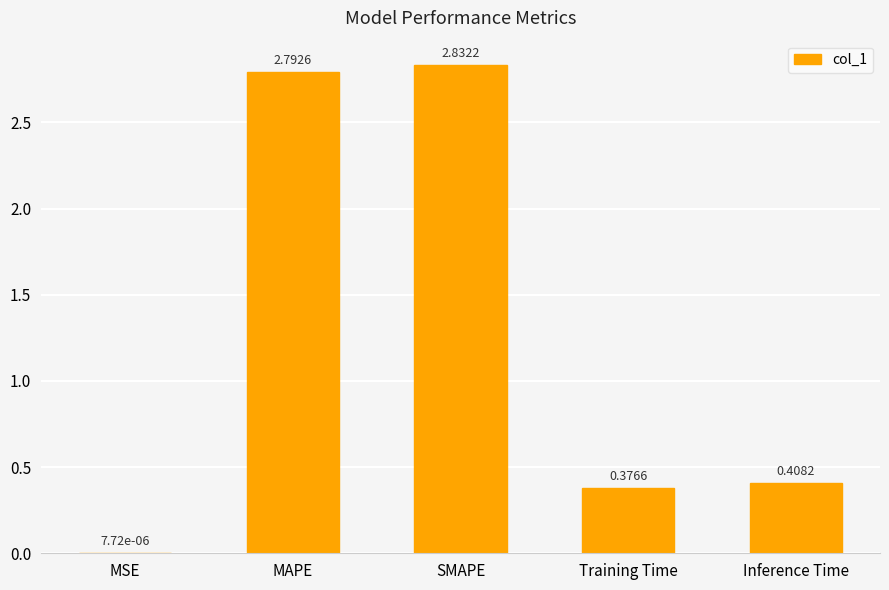

What is the change in value from MSE to SMAPE?

+2.8